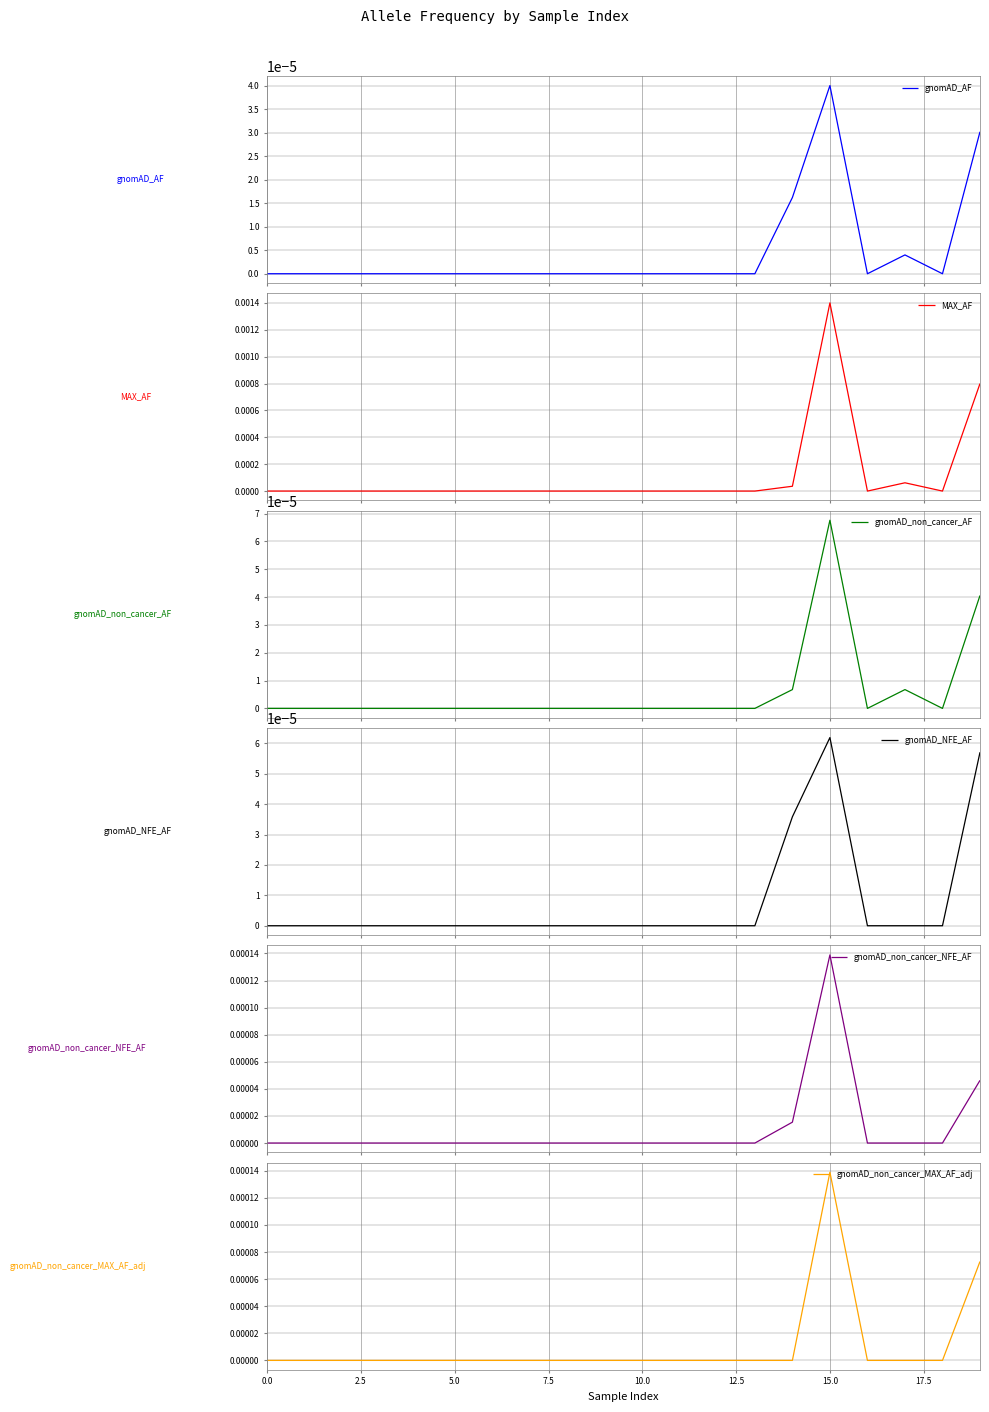

List the series in order of their peak value, highest first.

MAX_AF, gnomAD_non_cancer_NFE_AF, gnomAD_non_cancer_MAX_AF_adj, gnomAD_non_cancer_AF, gnomAD_NFE_AF, gnomAD_AF